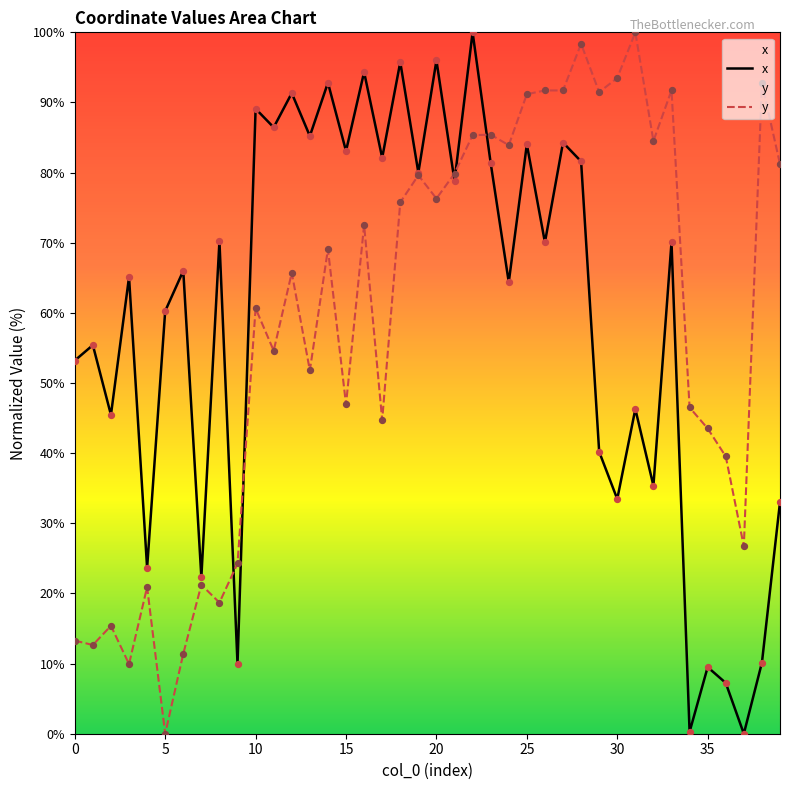

At how many categories does at least one series exceed 29?

36